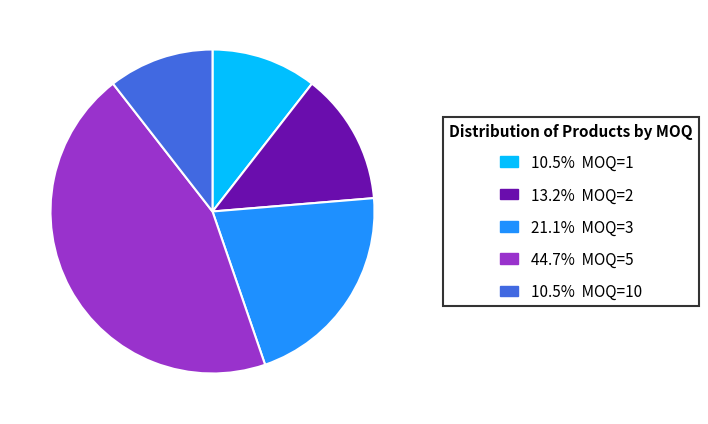

How many slices are in this pie chart?

5